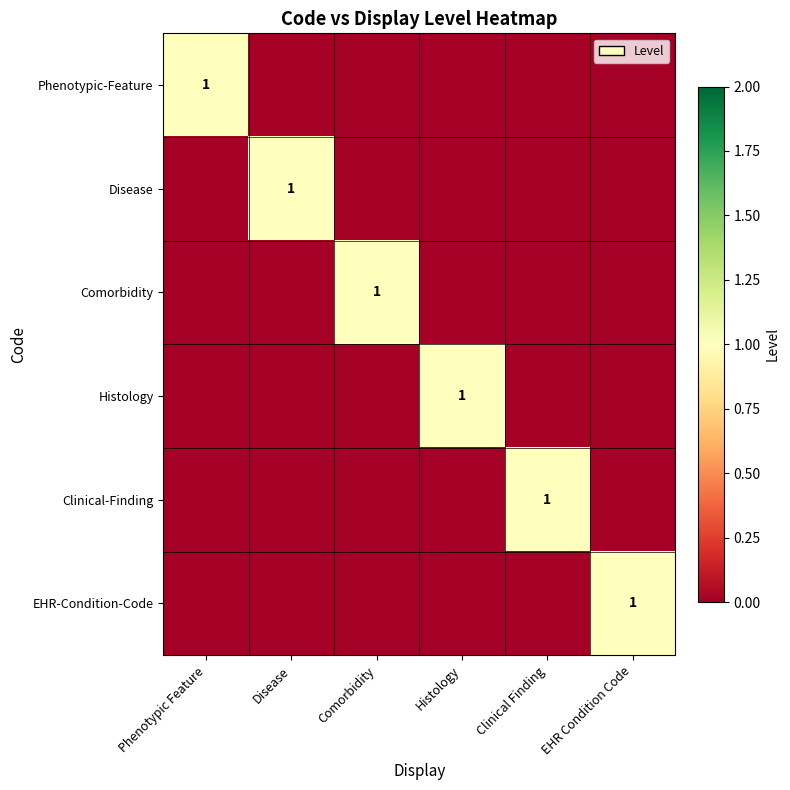

What is the total value across all series at Disease?

1